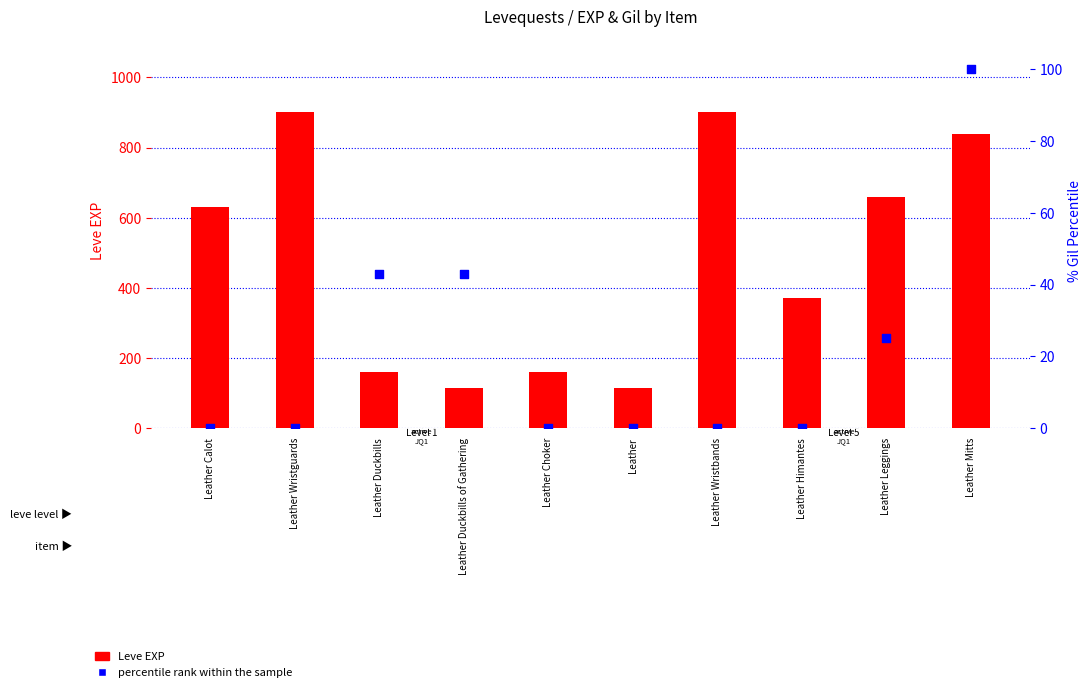

What is the total value across all series at Leather Calot?

630.0